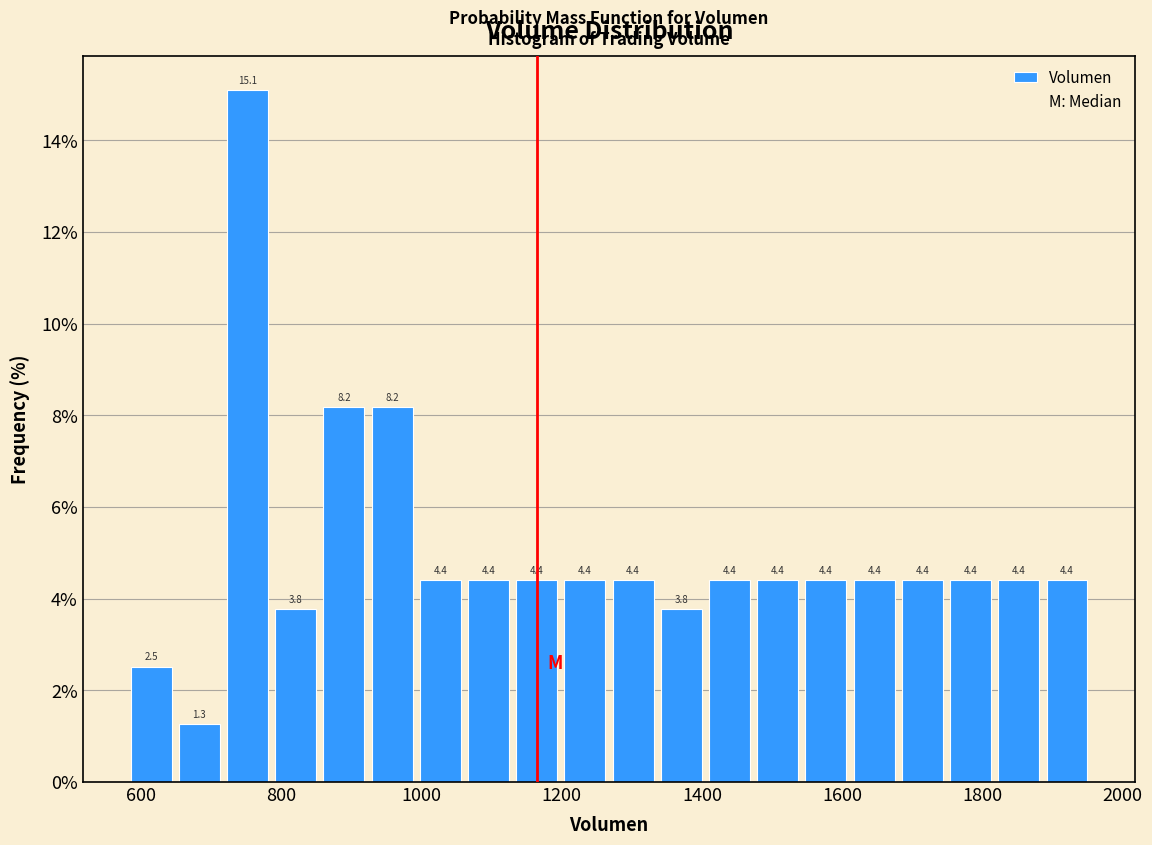

Read against the x-axis, roughly where is the centre of the tallest bar?

760